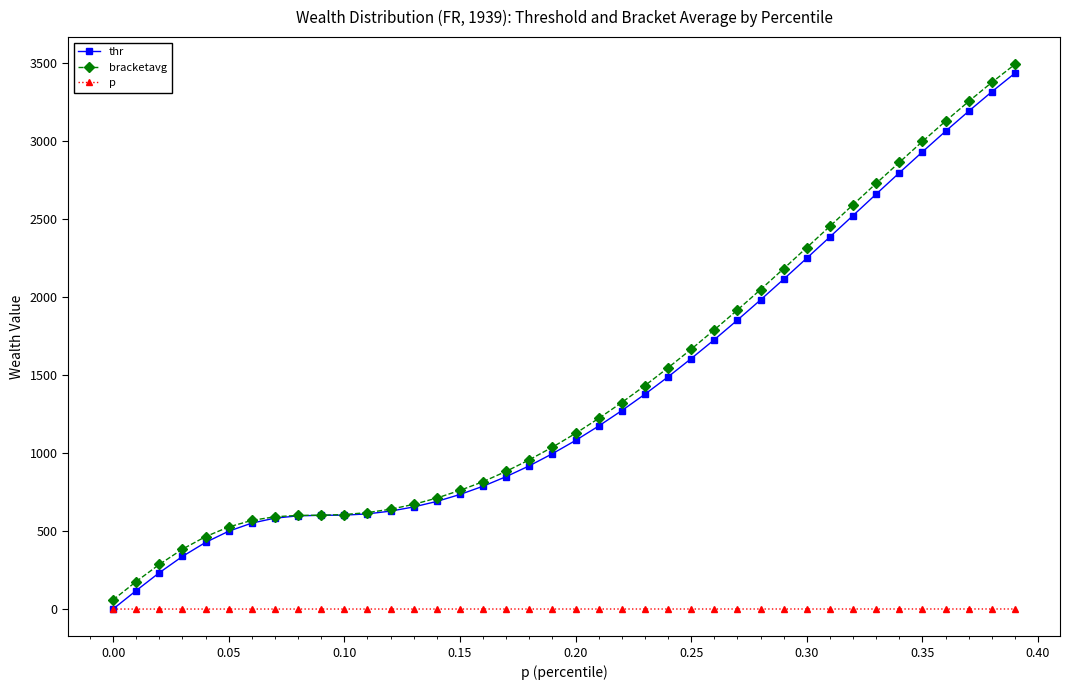

What is the highest value of the bracketavg series?

3490.5